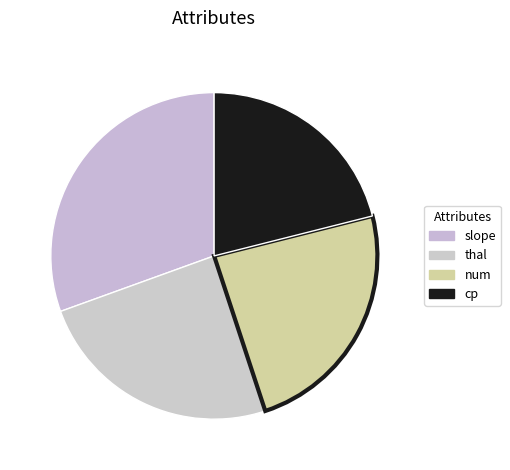

What percentage is the num slice, to the nearest percent?

24%